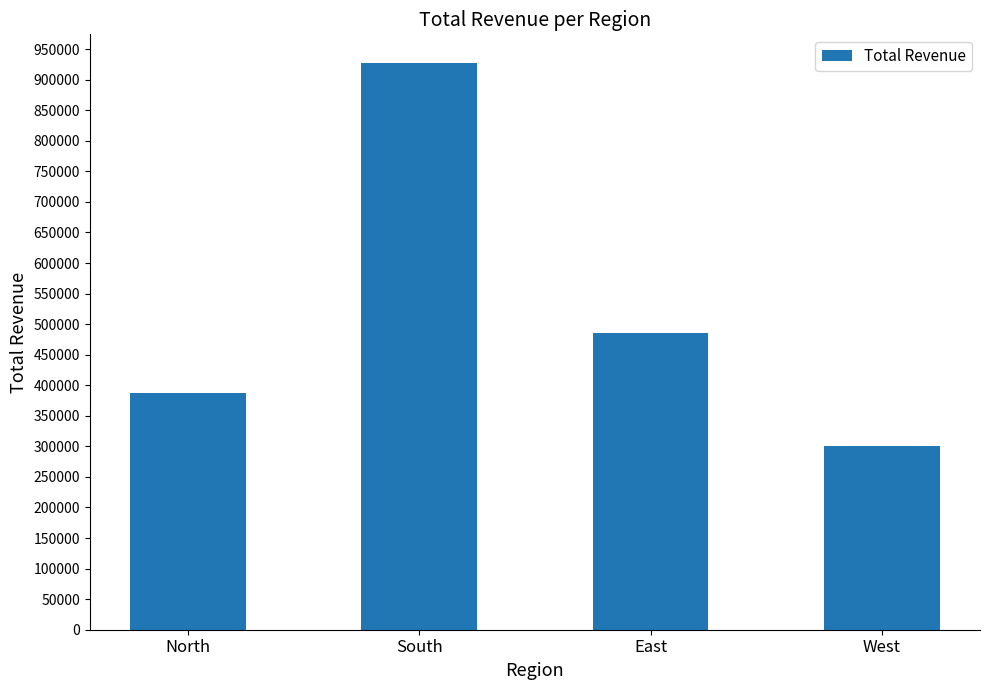

Are the bars grouped side by side (vs. stacked)?

No